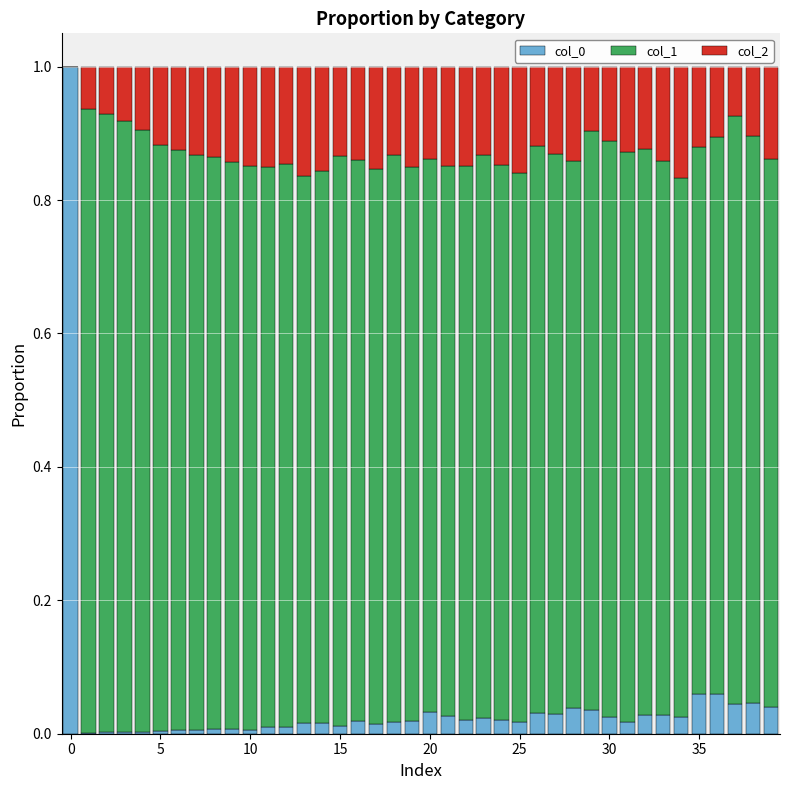

What is the highest value of the col_0 series?

1.0